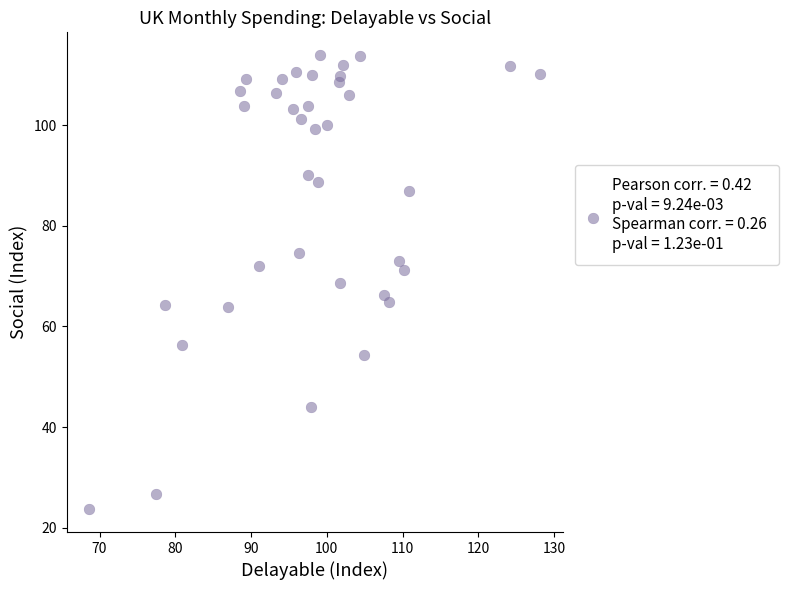

What is the range of Y values (max minus min)?

90.2